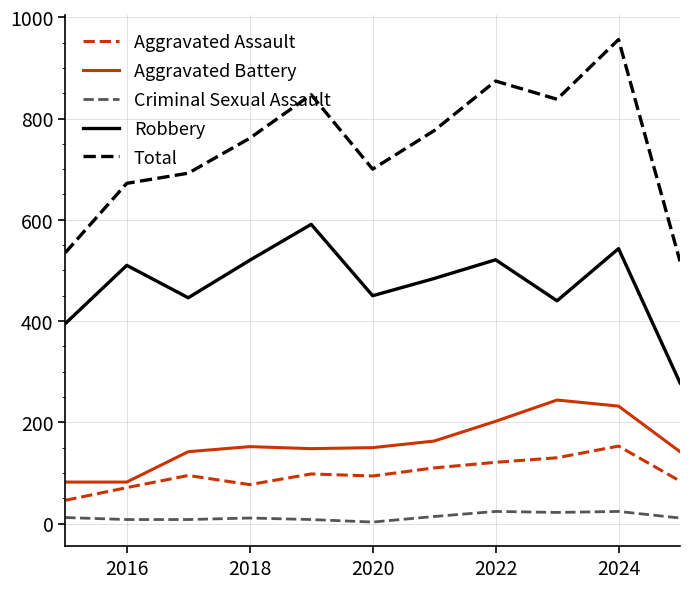

What is the maximum value for Aggravated Battery?

244